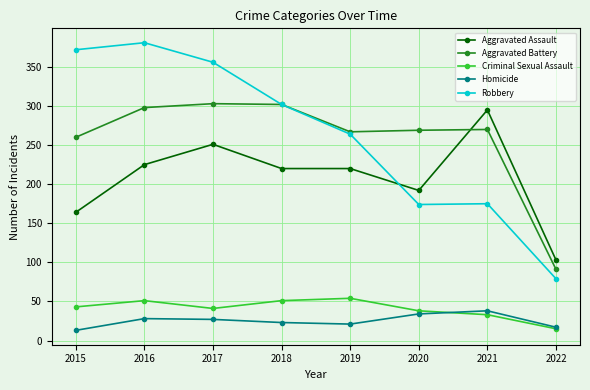

Which series changed the most between 2020 and 2021?

Aggravated Assault